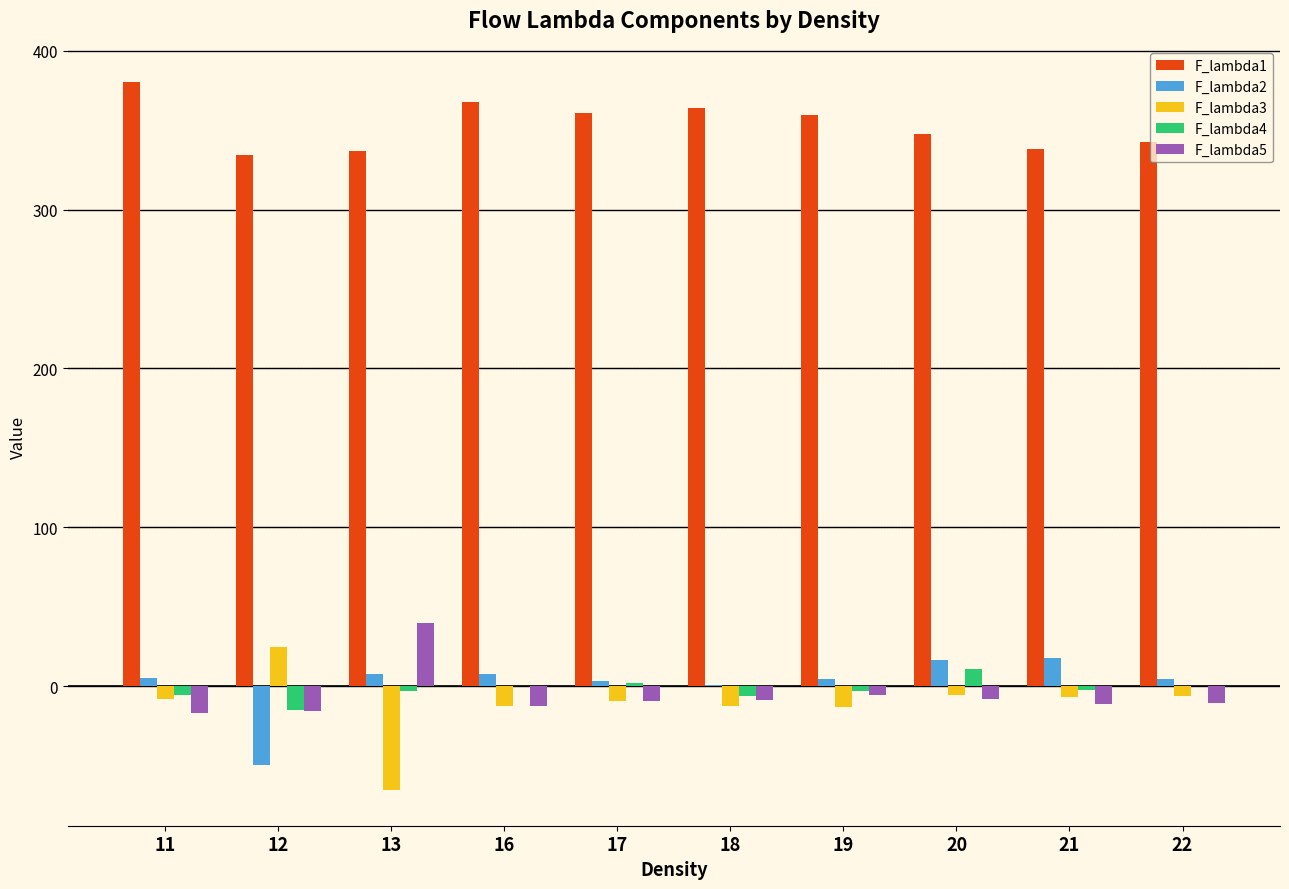

How many groups of bars are there?

10